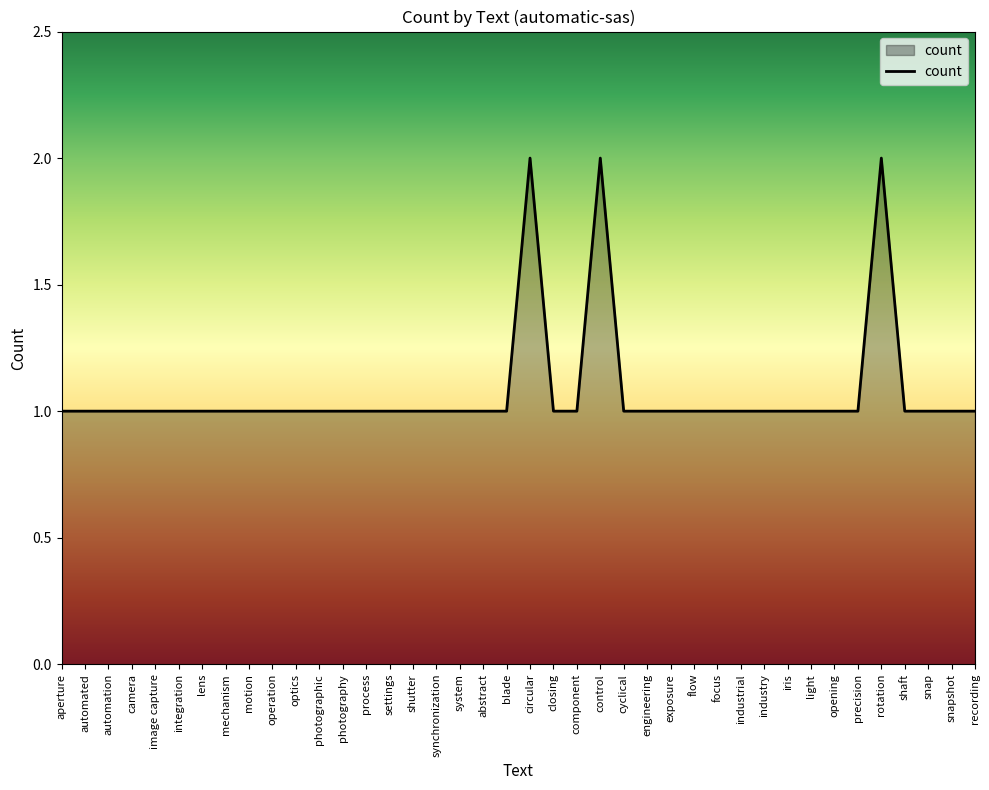

Reading left to right, transcribe all the data shown in this chart.

1	1	1	1	1	1	1	1	1	1	1	1	1	1	1	1	1	1	1	1	2	1	1	2	1	1	1	1	1	1	1	1	1	1	1	2	1	1	1	1